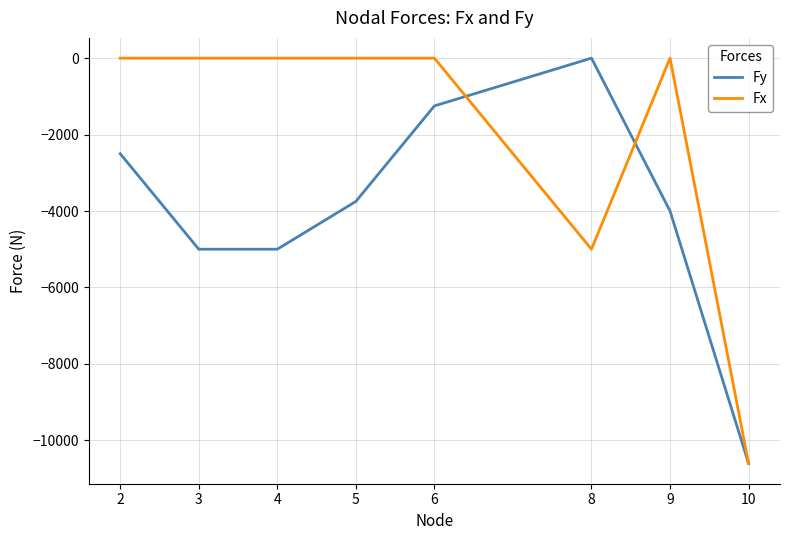

How many series are shown in this chart?

2